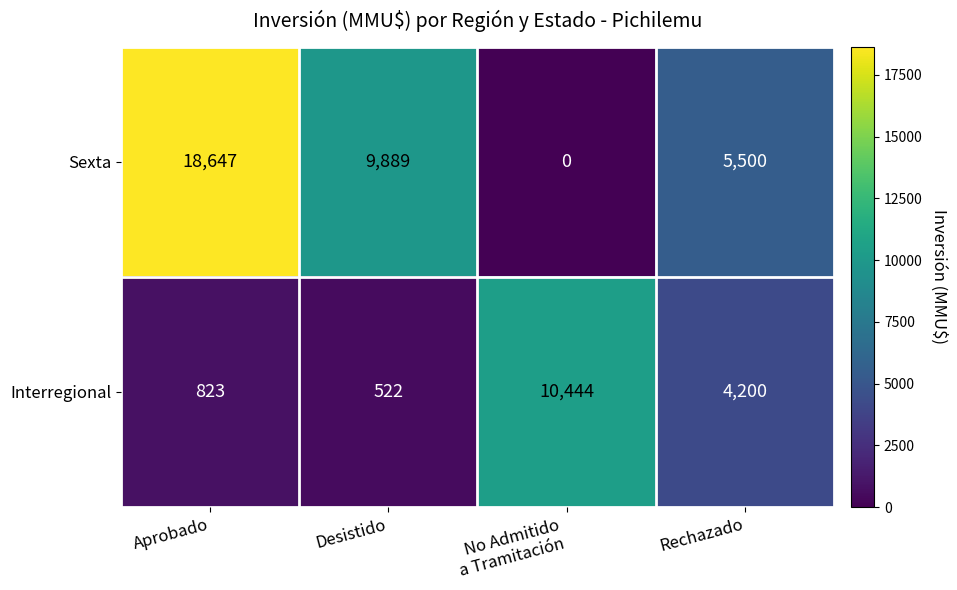

What is the difference between the maximum and minimum values in the Interregional series?

9922